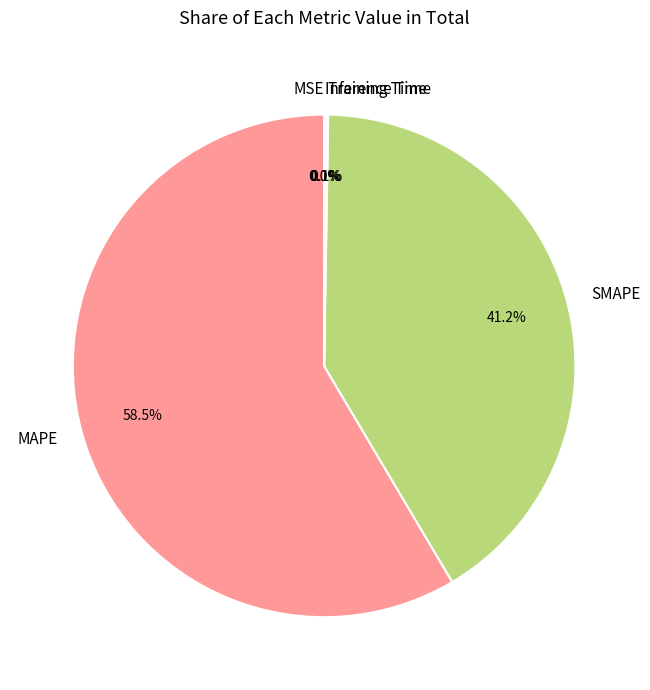

Is the sum of MAPE and SMAPE greater than half?

Yes